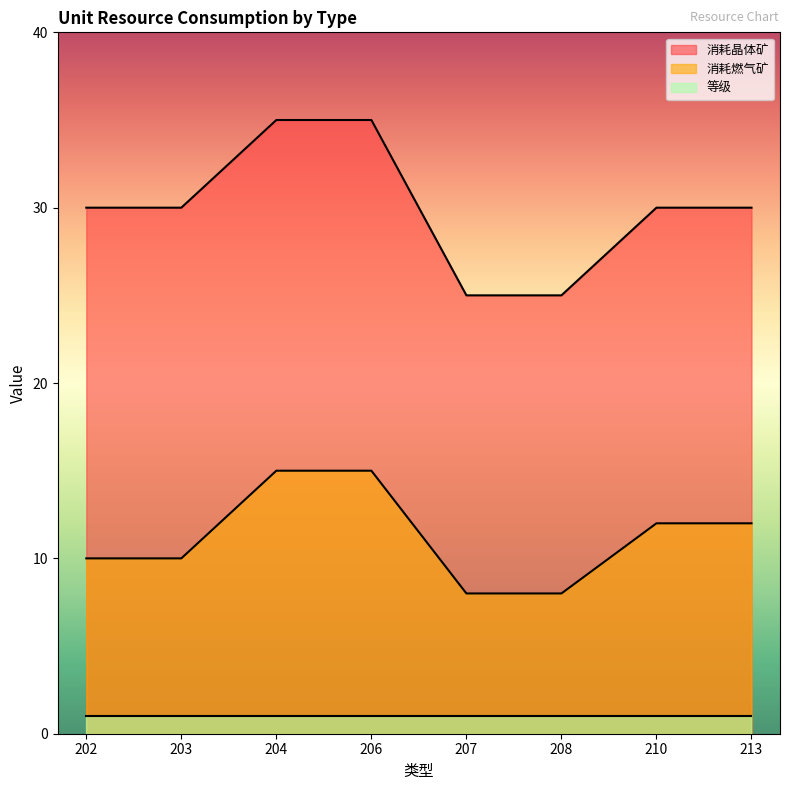

Rank the series by their maximum value, from lowest to highest.

等级, 消耗燃气矿, 消耗晶体矿